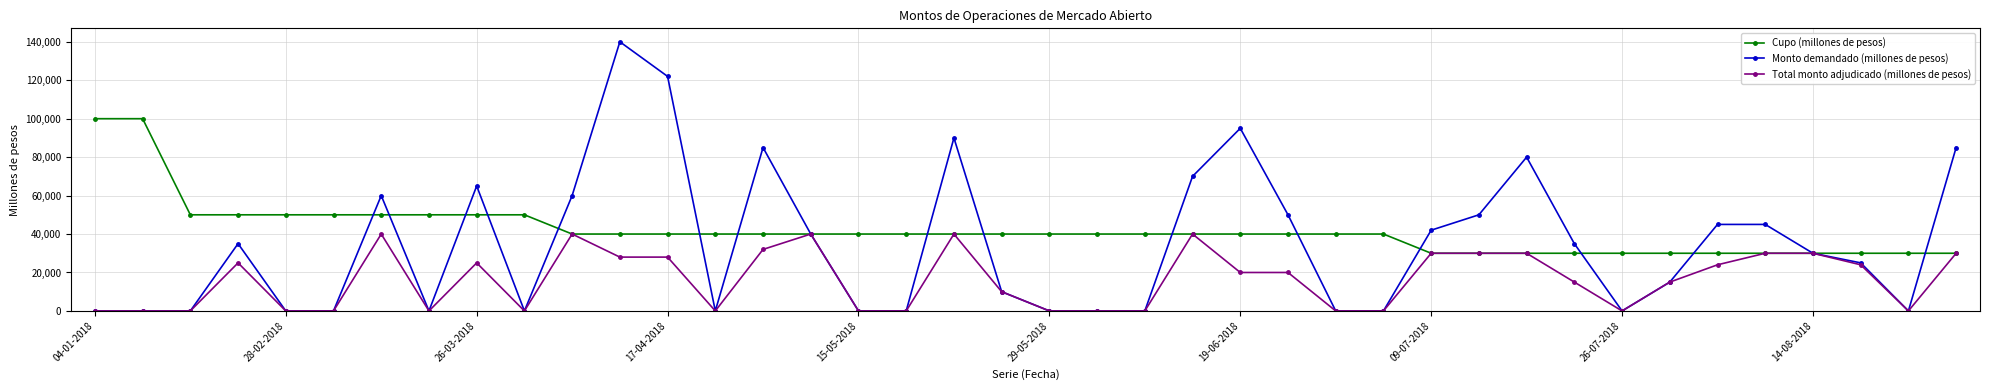

Which series has the largest range (max minus min)?

Monto demandado (millones de pesos)